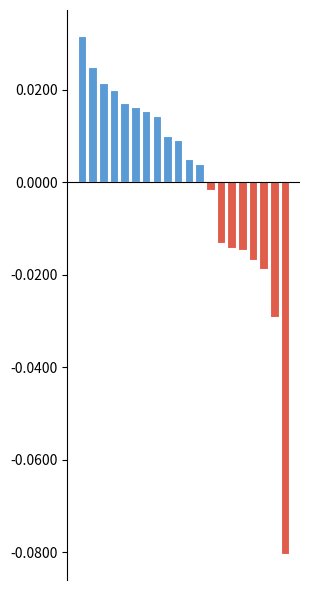

The value of above mean at 2 is 0.0. True or false?

False